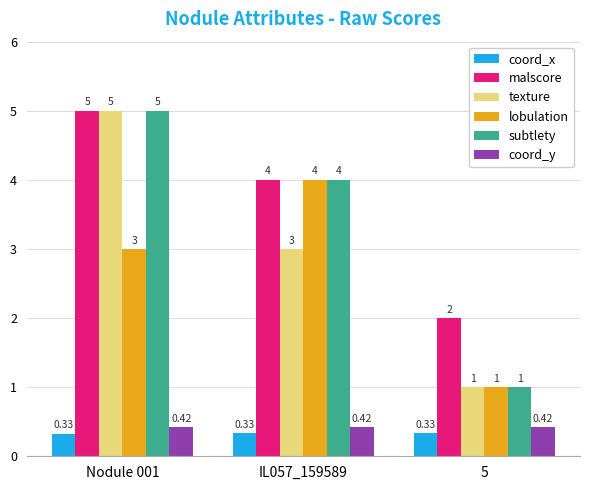

Rank the categories by lobulation value from highest to lowest.

IL057_159589, Nodule 001, 5